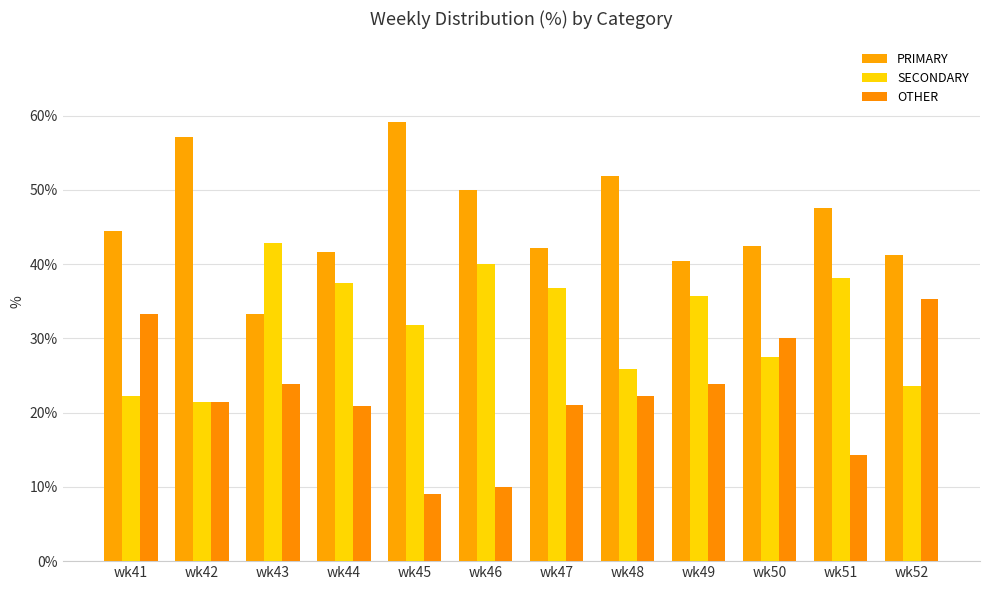

Rank the series at wk42 from highest to lowest value.

PRIMARY, SECONDARY, OTHER